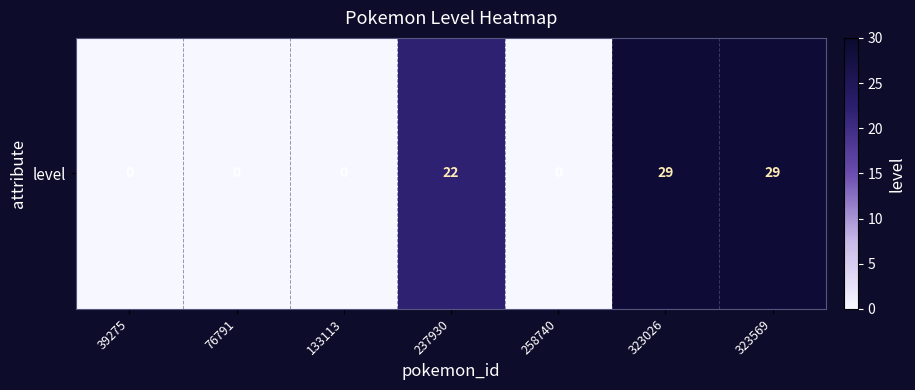

Count the number of values greater than 0.

3